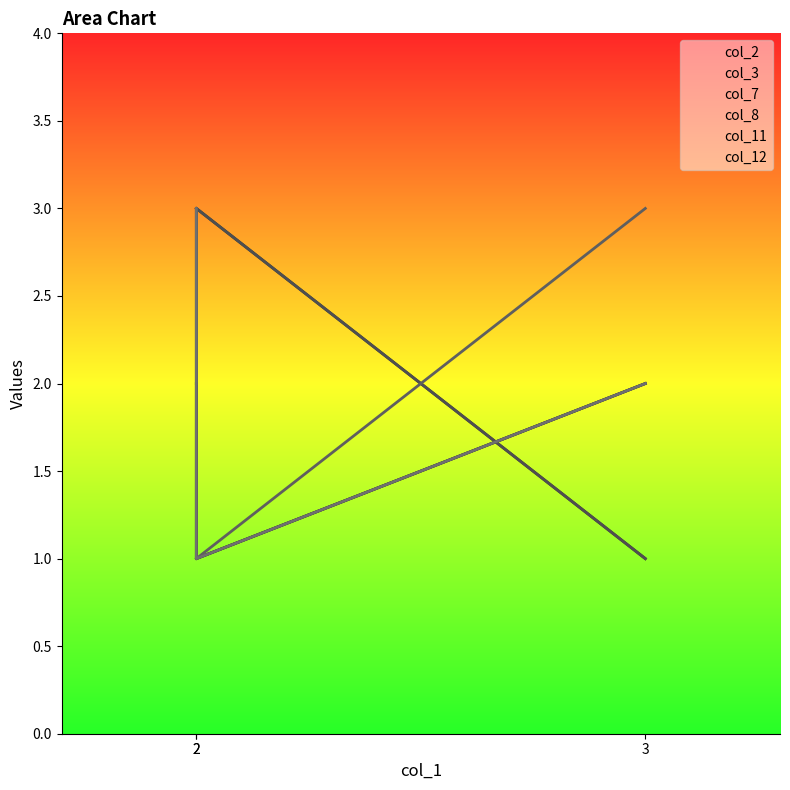

List the labels in order of col_7 value, smallest first.

2, 3, 2